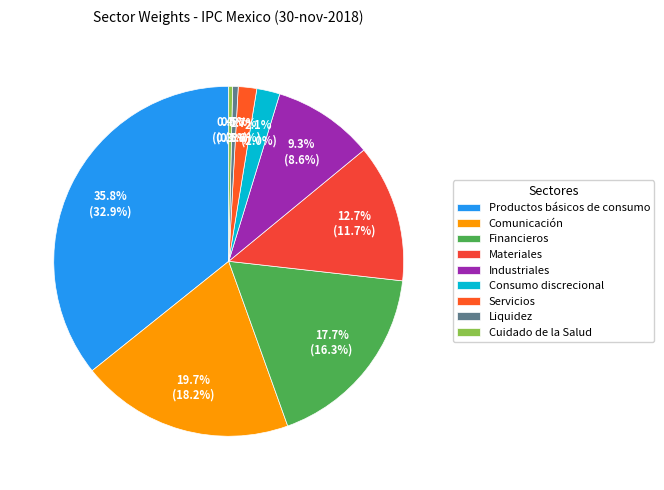

How many slices are in this pie chart?

9